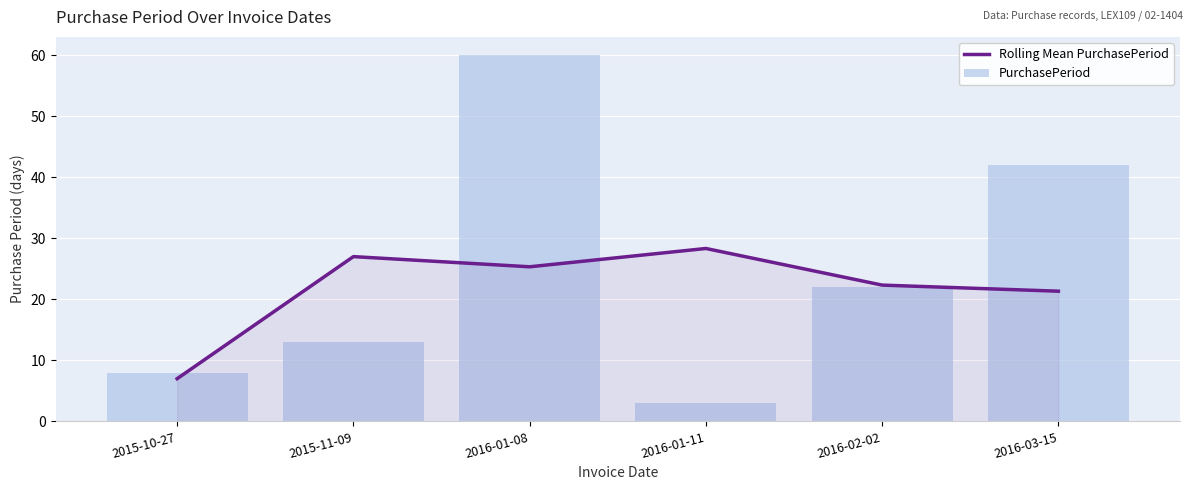

Which label corresponds to the smallest value in the chart?

2016-01-11